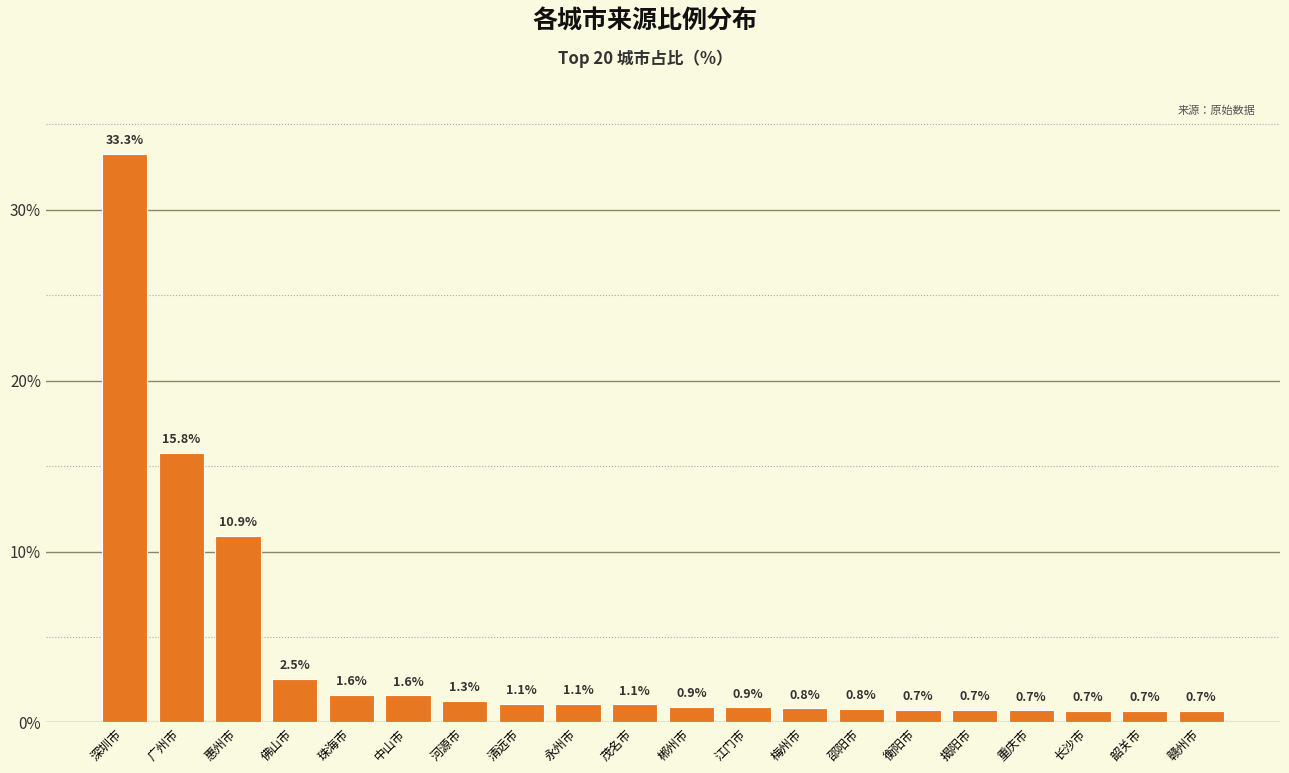

What is the change in value from 永州市 to 赣州市?

-0.4